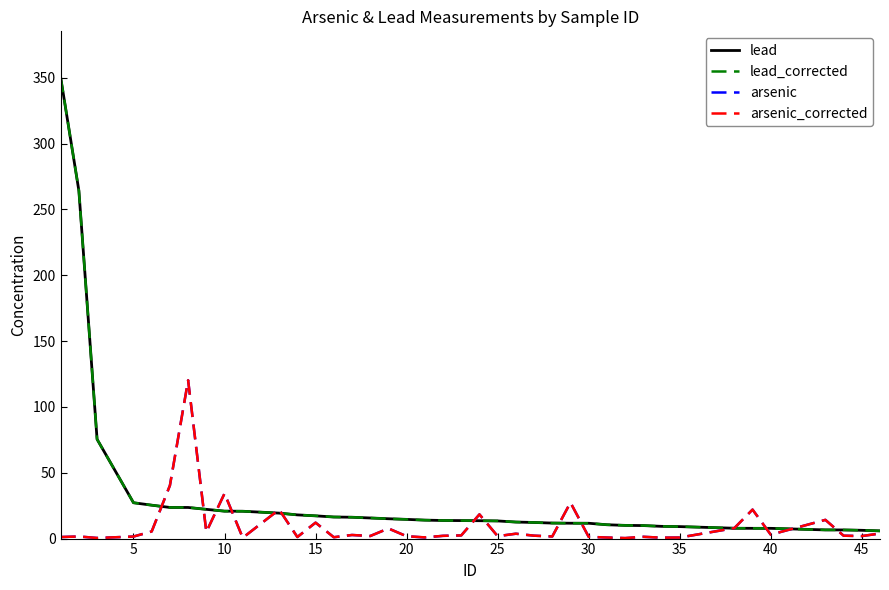

Does the chart display data point markers on the line(s)?

No